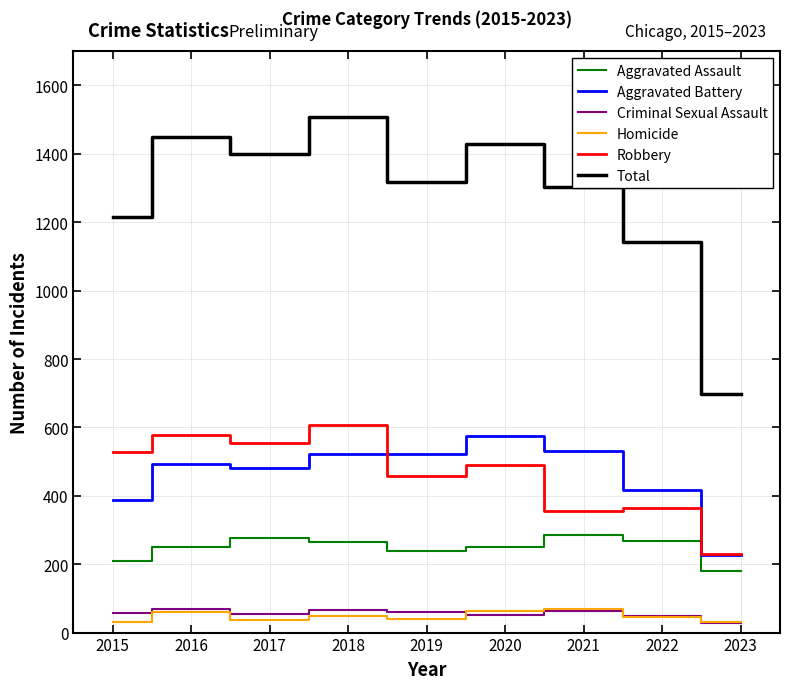

Which series changed the most between 2016 and 2019?

Total